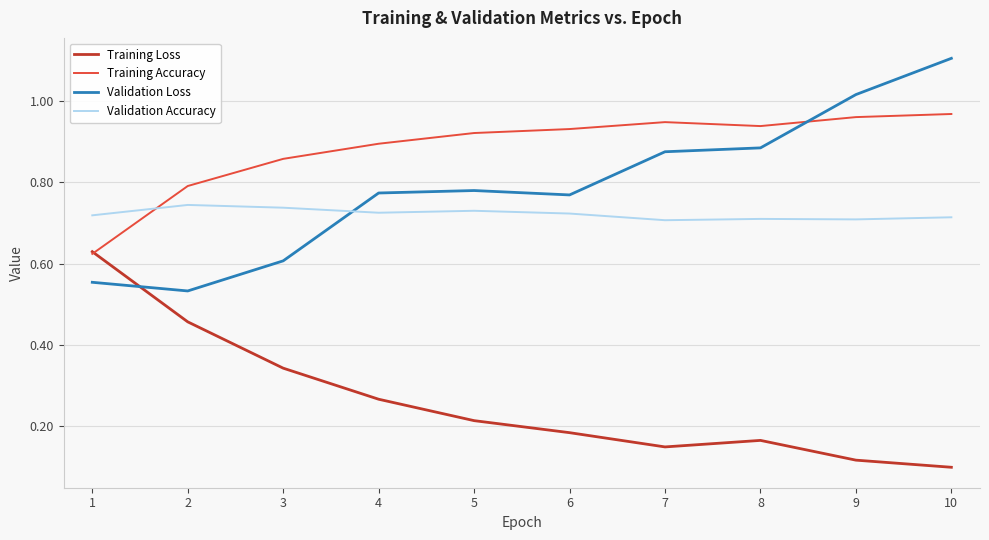

Which category has the highest value across all series?

10